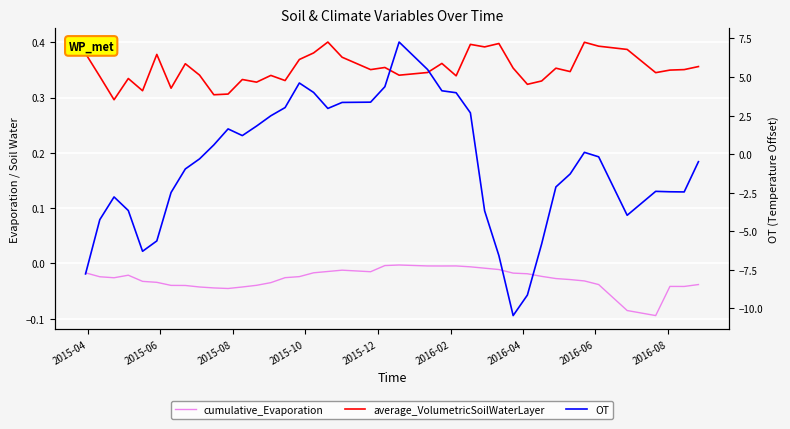

How many positive values does the OT series have?

18